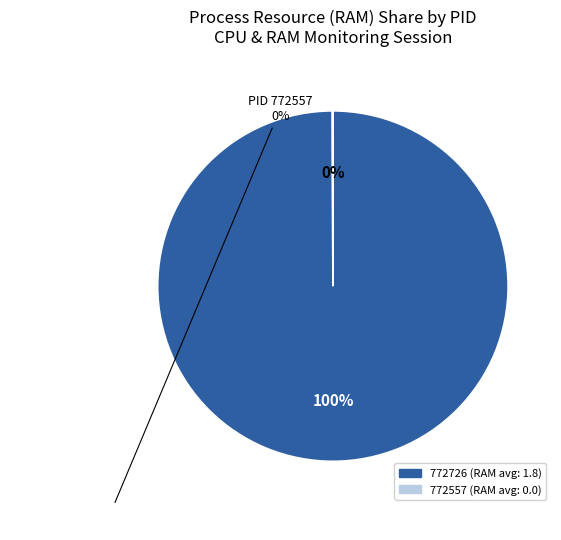

Is the sum of 772726 and 772557 greater than half?

Yes